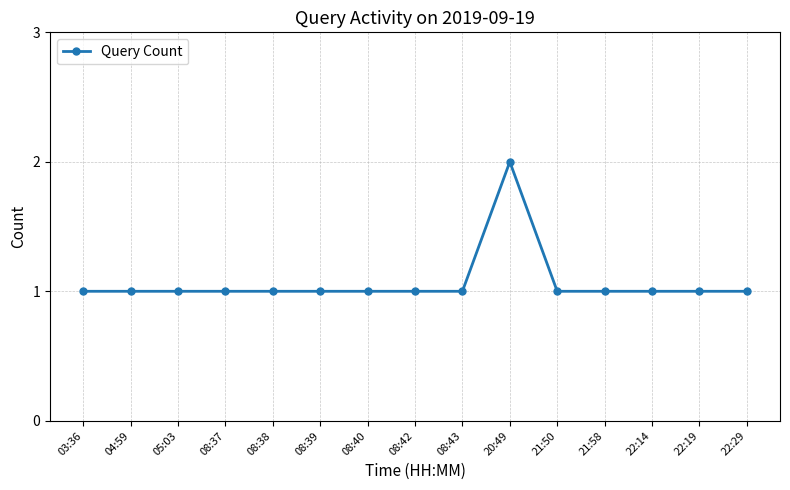

The chart shows a value of 0 at 03:36. True or false?

False